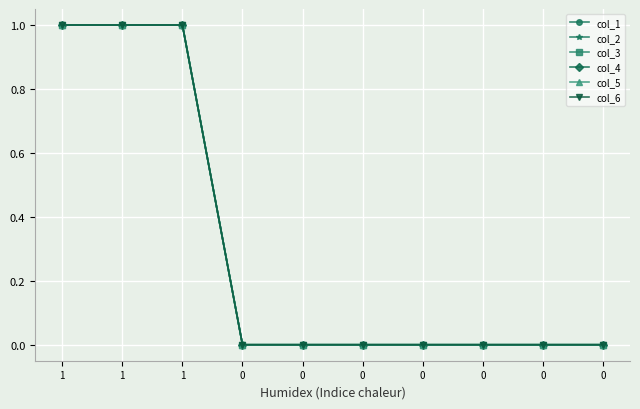

Is this an area chart (filled region under the line)?

No